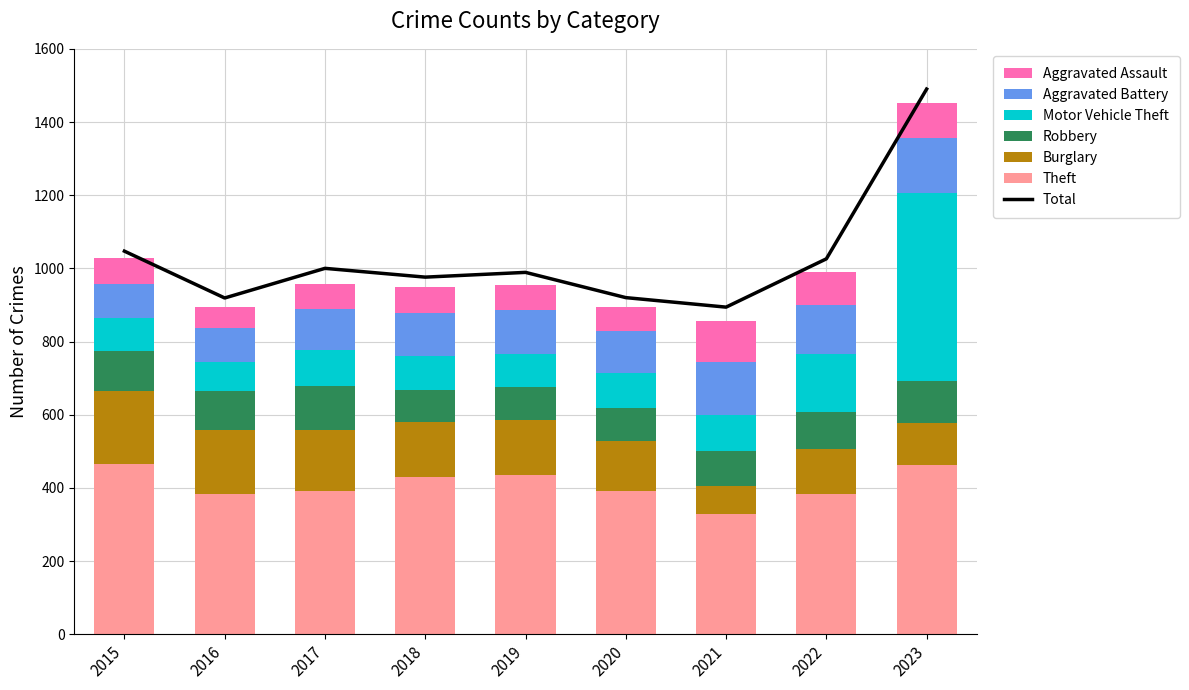

How many categories are shown in the chart?

9